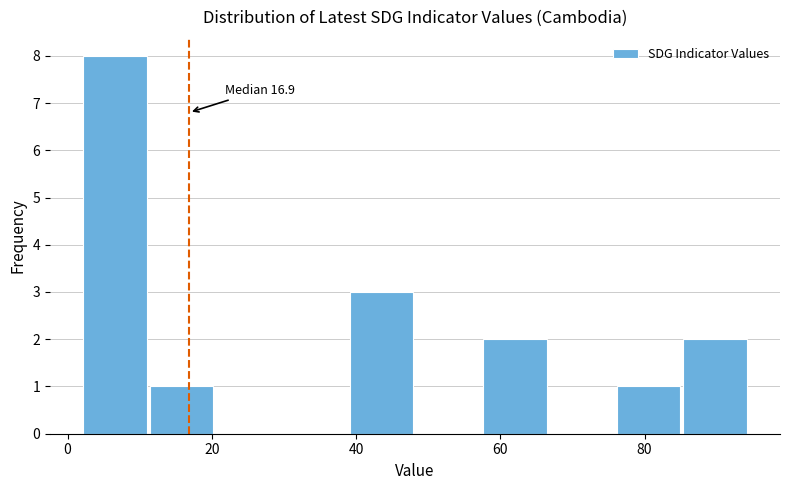

Over which range of the x-axis is the bar tallest?

2 to 12